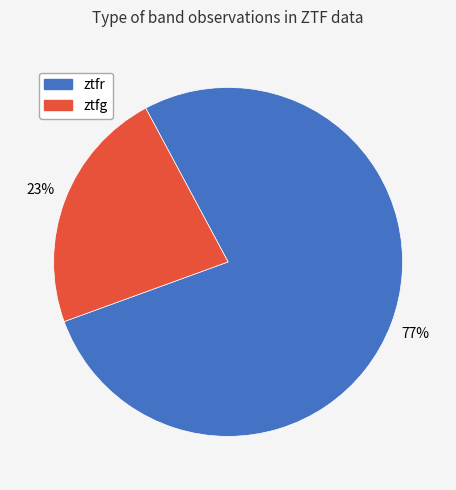

What percentage is the ztfg slice, to the nearest percent?

23%